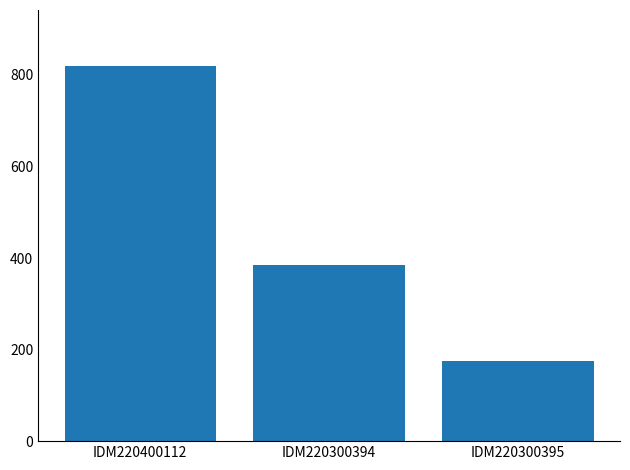

Reading right to left, what are all the values shown in this chart?

IDM220300395=175	IDM220300394=385	IDM220400112=819